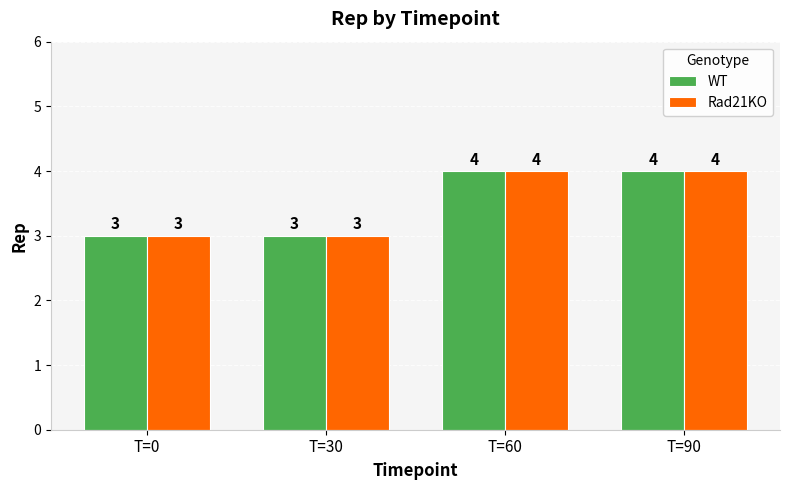

What is the difference between the Rad21KO values at T=0 and T=60?

1